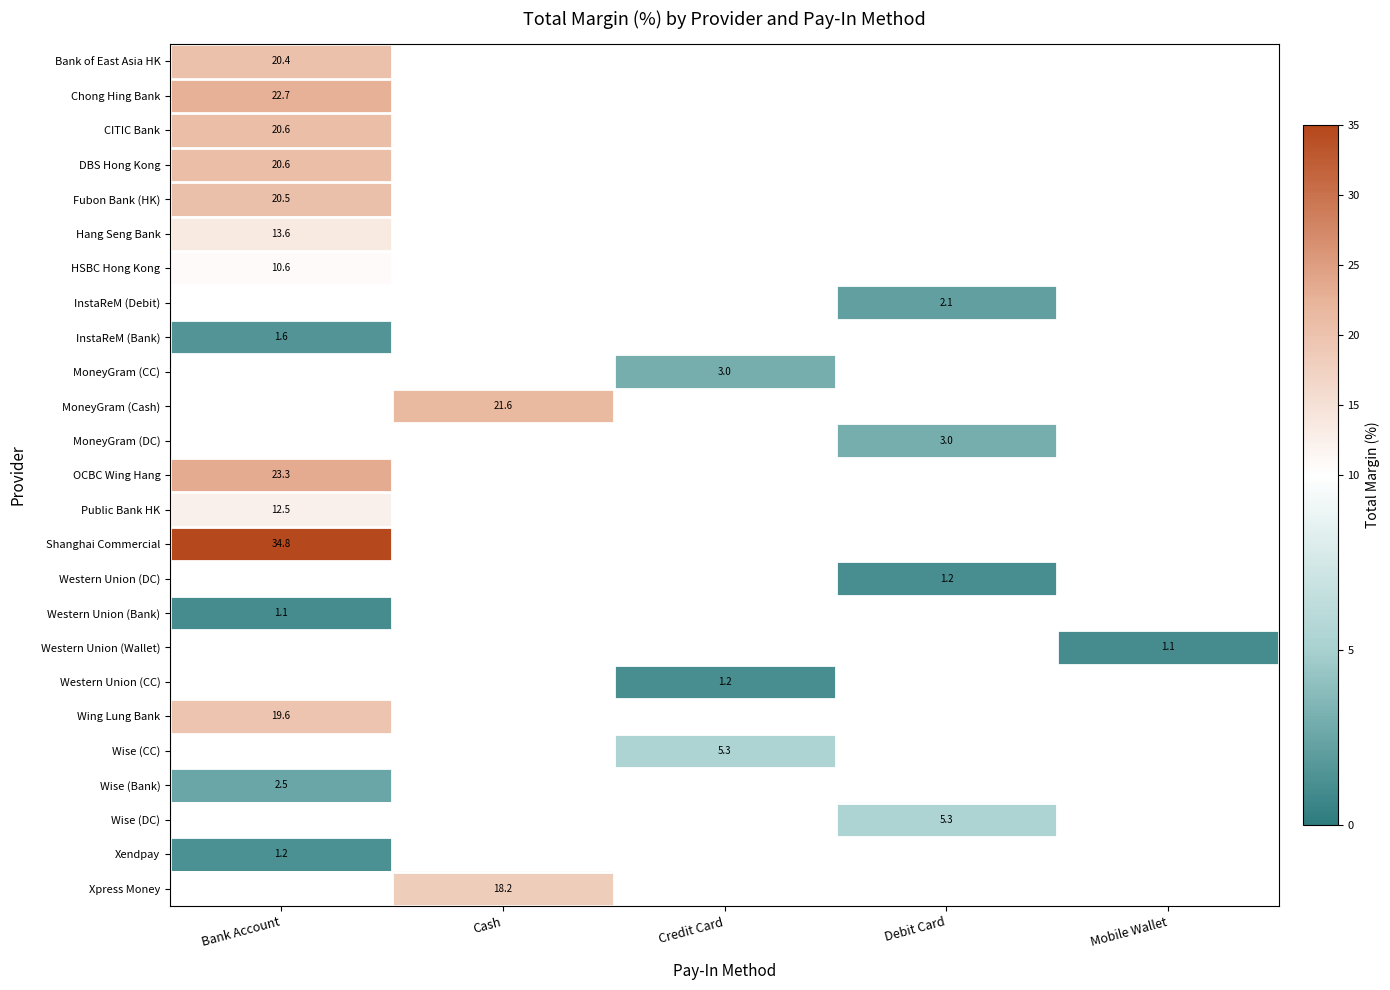

Where is Hang Seng Bank nearest to the value 13?

Bank Account